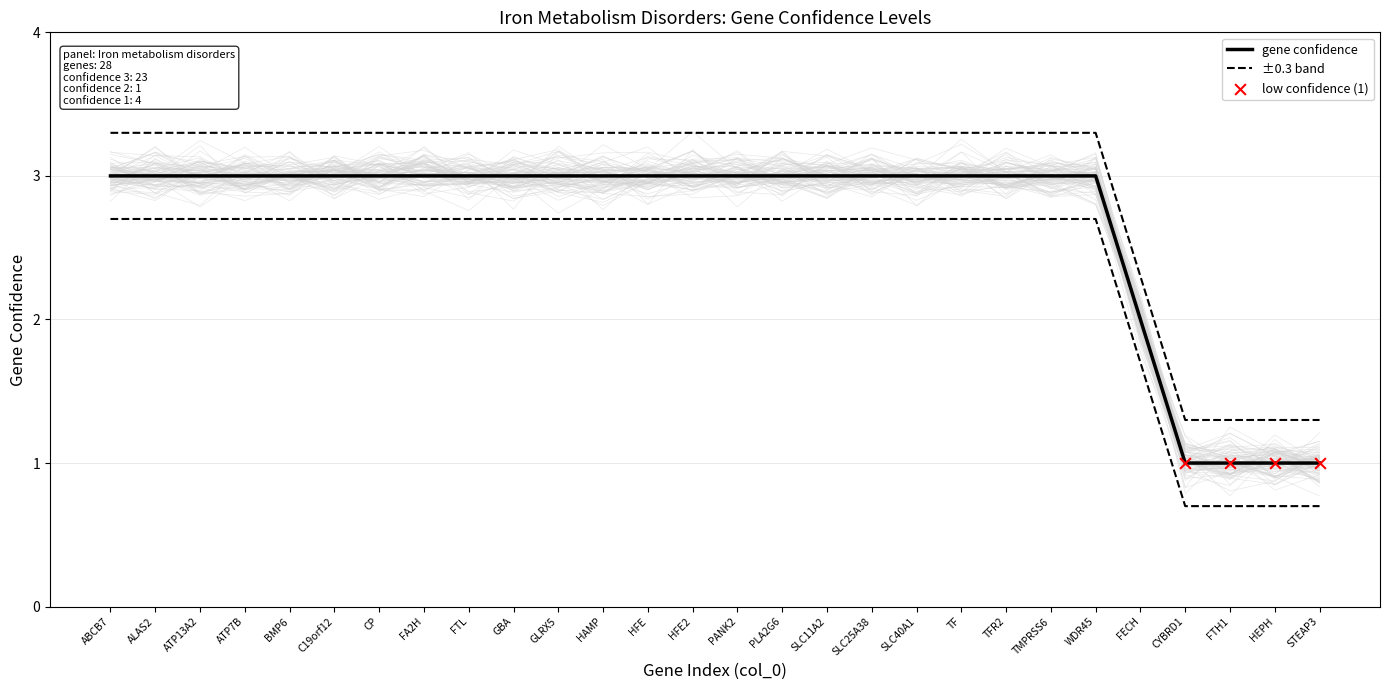

What is the ratio of the value at BMP6 to the value at GLRX5?

1.0